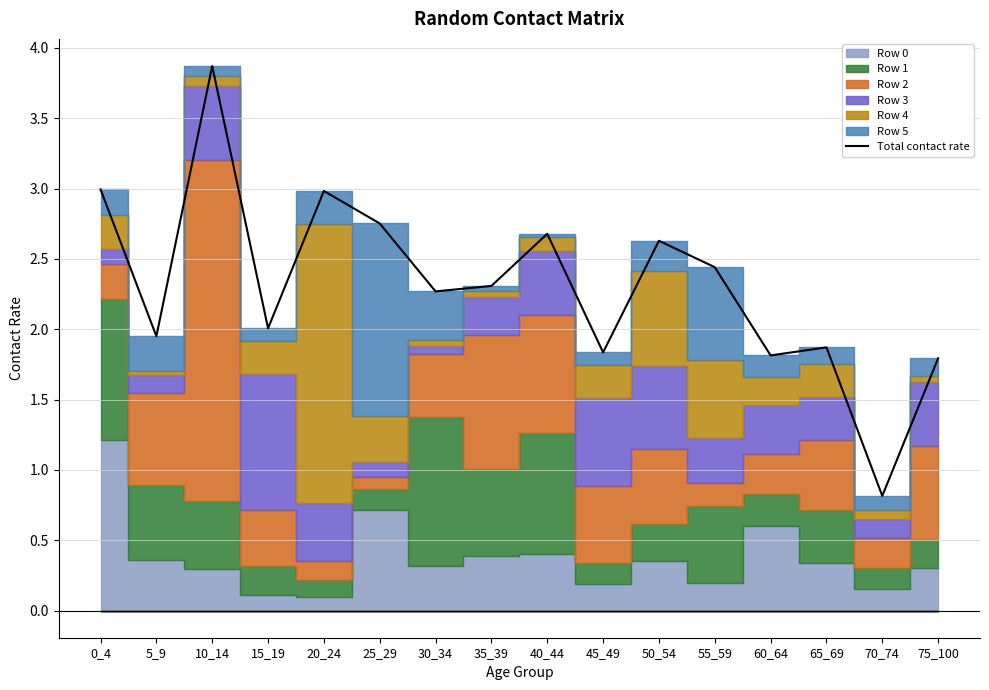

What is the sum of the values at 75_100 and 35_39?

4.1